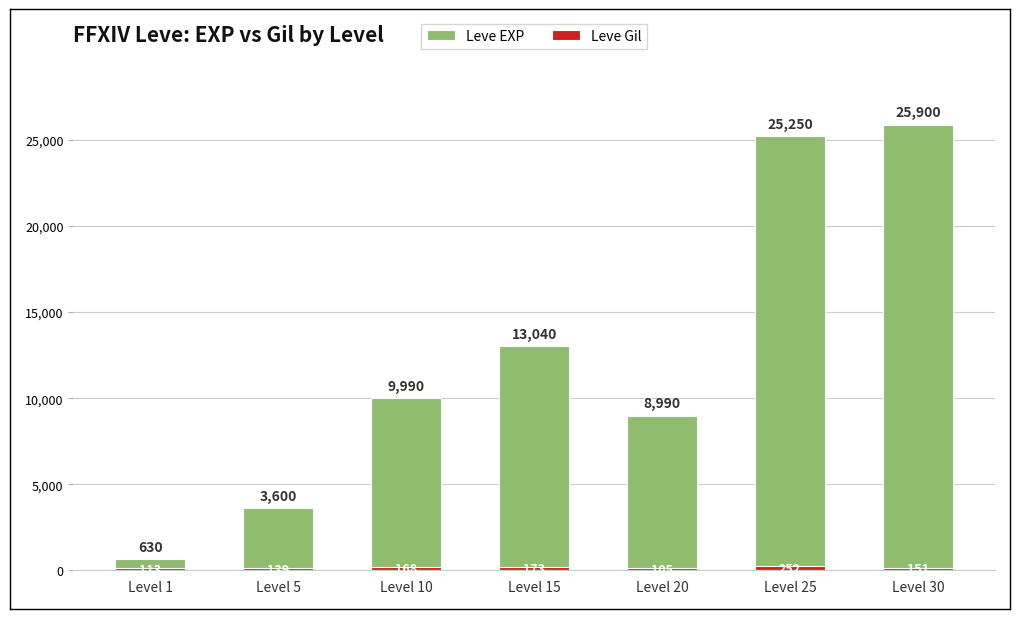

How many groups of bars are there?

7